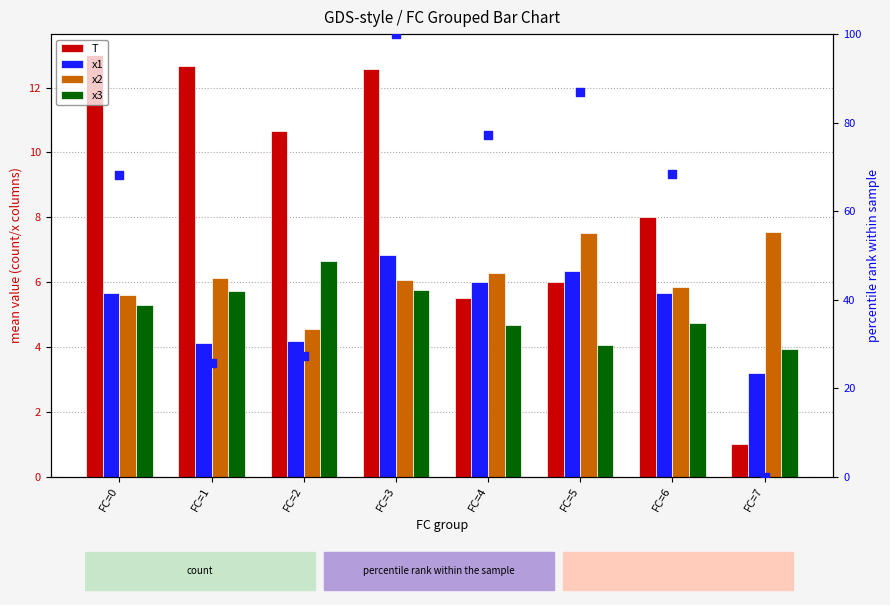

What is the total value across all series at FC=7?

15.7